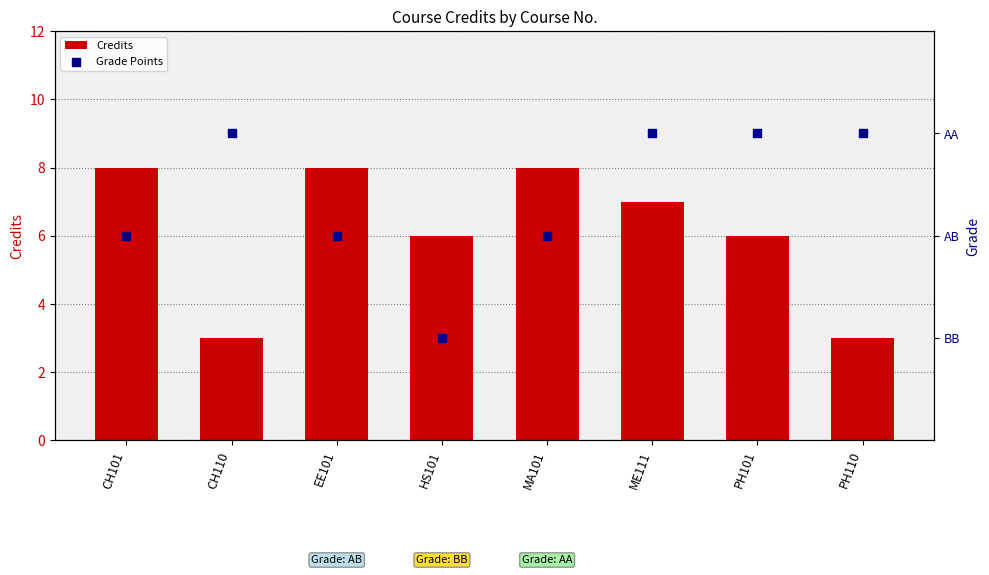

What are all the series names shown in the legend?

Credits, Grade Points